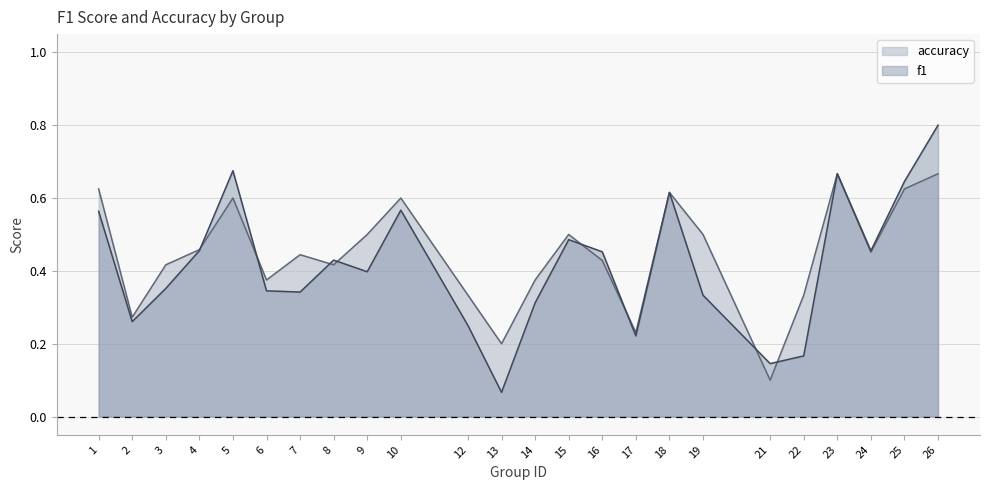

Reading left to right, extract all data points from this chart.

f1: 1=0.6	2=0.3	3=0.4	4=0.5	5=0.7	6=0.3	7=0.3	8=0.4	9=0.4	10=0.6	12=0.2	13=0.1	14=0.3	15=0.5	16=0.5	17=0.2	18=0.6	19=0.3	21=0.1	22=0.2	23=0.7	24=0.5	25=0.6	26=0.8
accuracy: 1=0.6	2=0.3	3=0.4	4=0.5	5=0.6	6=0.4	7=0.4	8=0.4	9=0.5	10=0.6	12=0.3	13=0.2	14=0.4	15=0.5	16=0.4	17=0.2	18=0.6	19=0.5	21=0.1	22=0.3	23=0.7	24=0.5	25=0.6	26=0.7